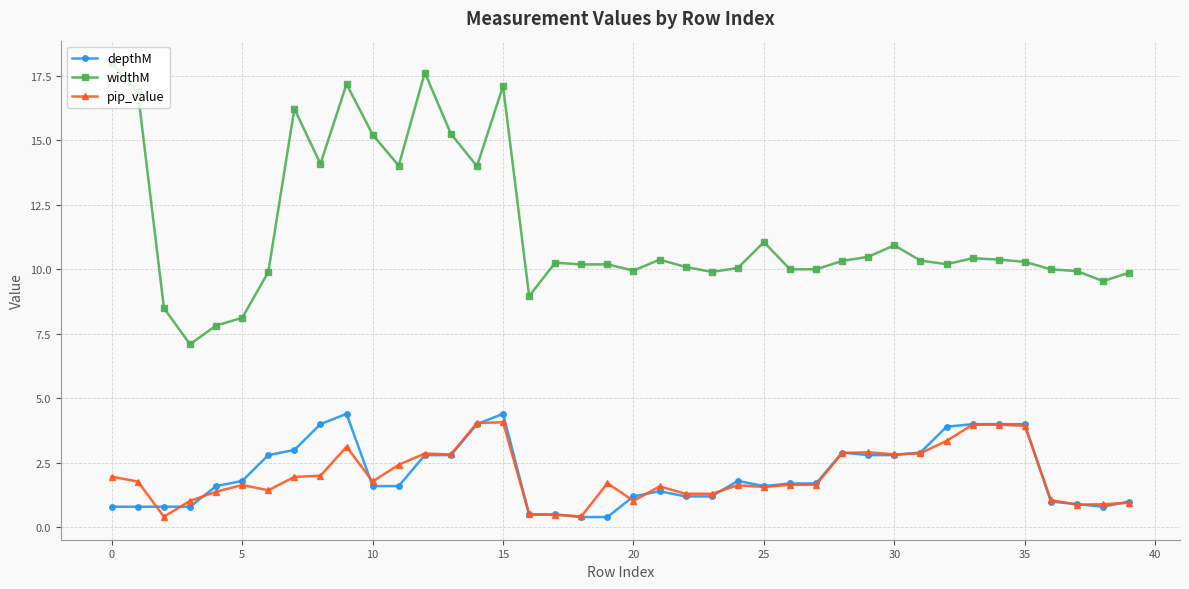

What are all the series names shown in the legend?

depthM, widthM, pip_value